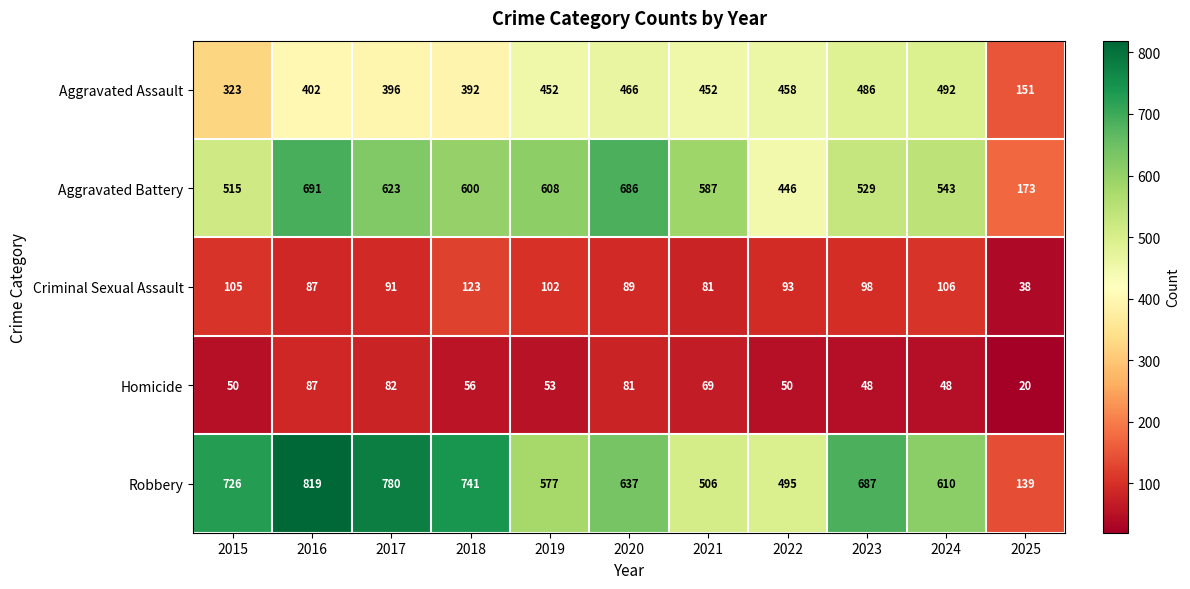

True or false: Criminal Sexual Assault has a value of 153 at 2023.

False